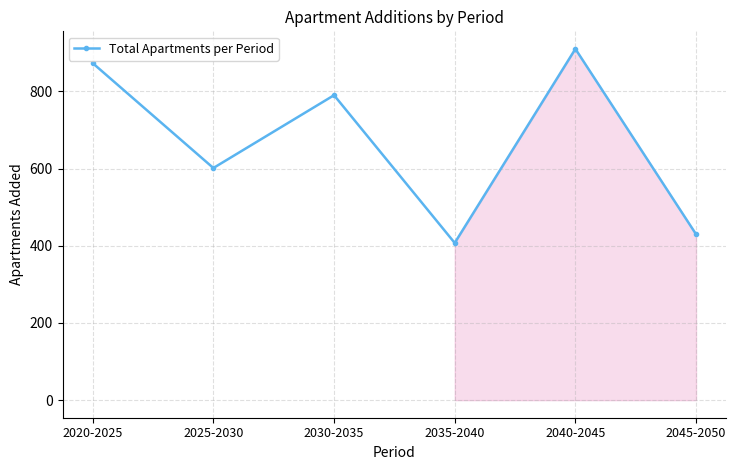

What is the difference between the second highest and second lowest values?

443.5